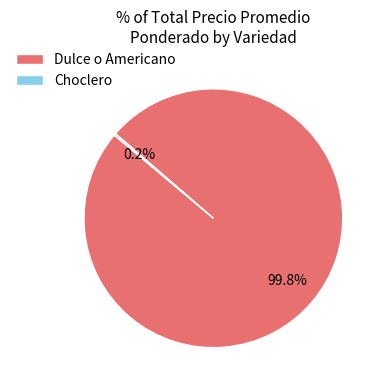

Which slice is the largest?

Dulce o Americano